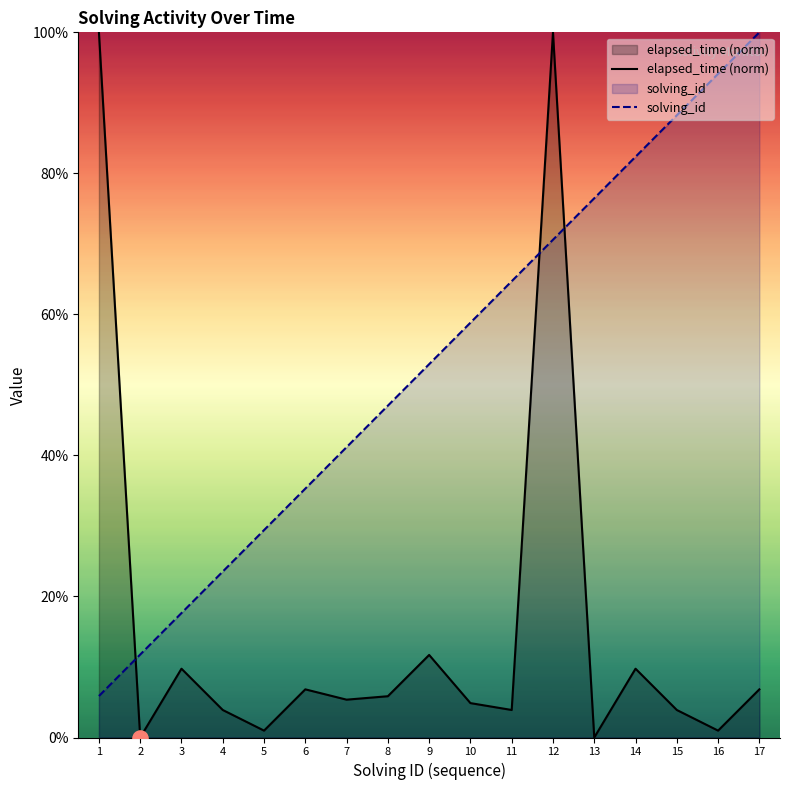

What are all the series names shown in the legend?

elapsed_time (norm), solving_id